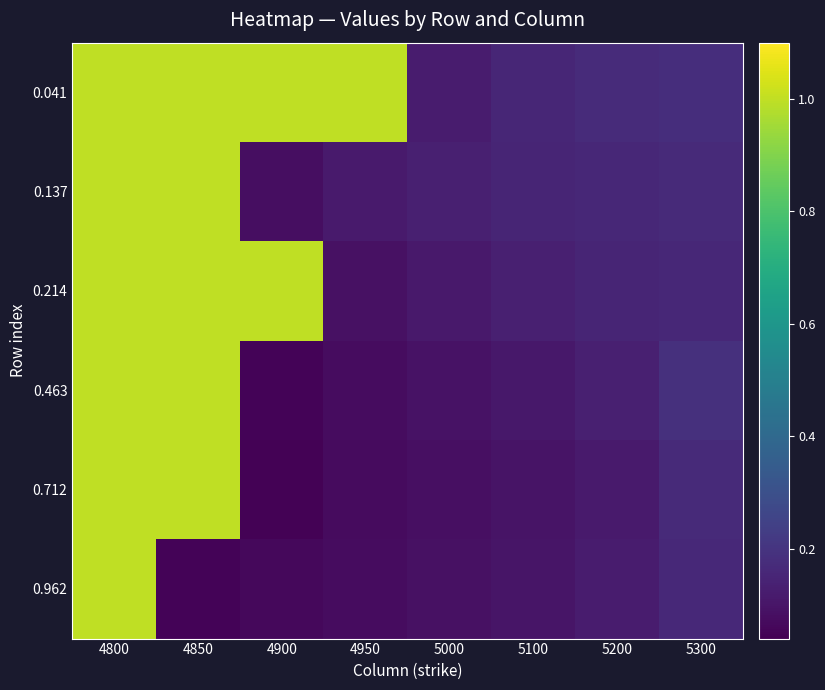

Reading left to right, what are all the values shown in this chart?

0.041: 4800=1.0	4850=1.0	4900=1.0	4950=1.0	5000=0.1	5100=0.2	5200=0.2	5300=0.2
0.137: 4800=1.0	4850=1.0	4900=0.1	4950=0.1	5000=0.1	5100=0.1	5200=0.2	5300=0.2
0.214: 4800=1.0	4850=1.0	4900=1.0	4950=0.1	5000=0.1	5100=0.1	5200=0.1	5300=0.2
0.463: 4800=1.0	4850=1.0	4900=0.0	4950=0.1	5000=0.1	5100=0.1	5200=0.1	5300=0.2
0.712: 4800=1.0	4850=1.0	4900=0.0	4950=0.1	5000=0.1	5100=0.1	5200=0.1	5300=0.2
0.962: 4800=1.0	4850=0.0	4900=0.1	4950=0.1	5000=0.1	5100=0.1	5200=0.1	5300=0.2